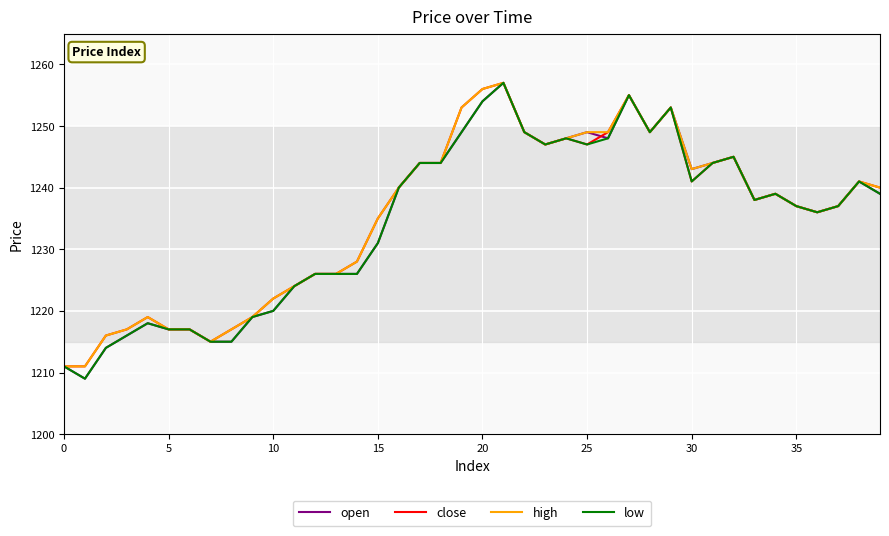

True or false: open and close cross at least once.

True